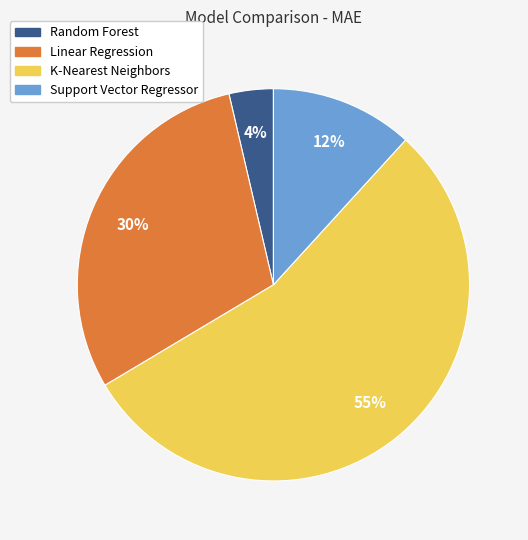

Is there any slice that represents more than half of the pie?

Yes